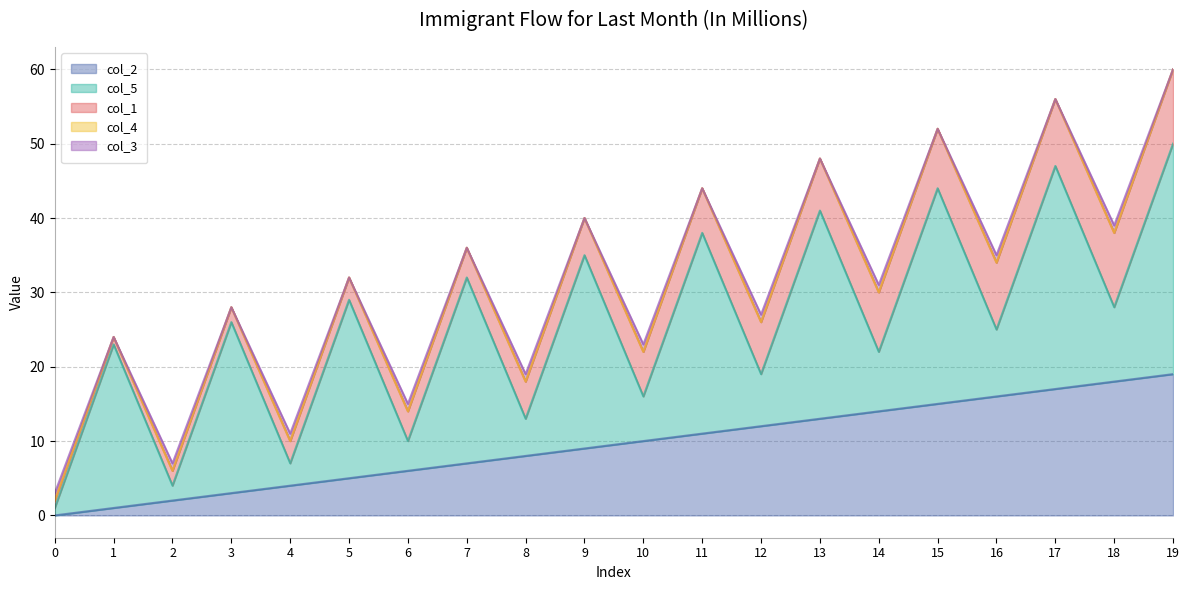

What is the sum of all col_2 values?

190